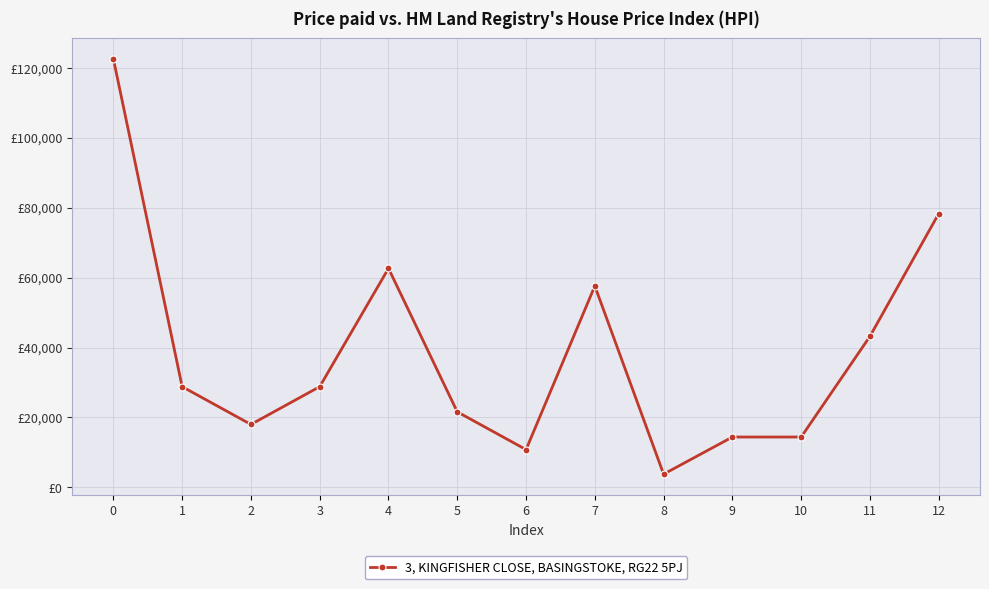

Is this an area chart (filled region under the line)?

No